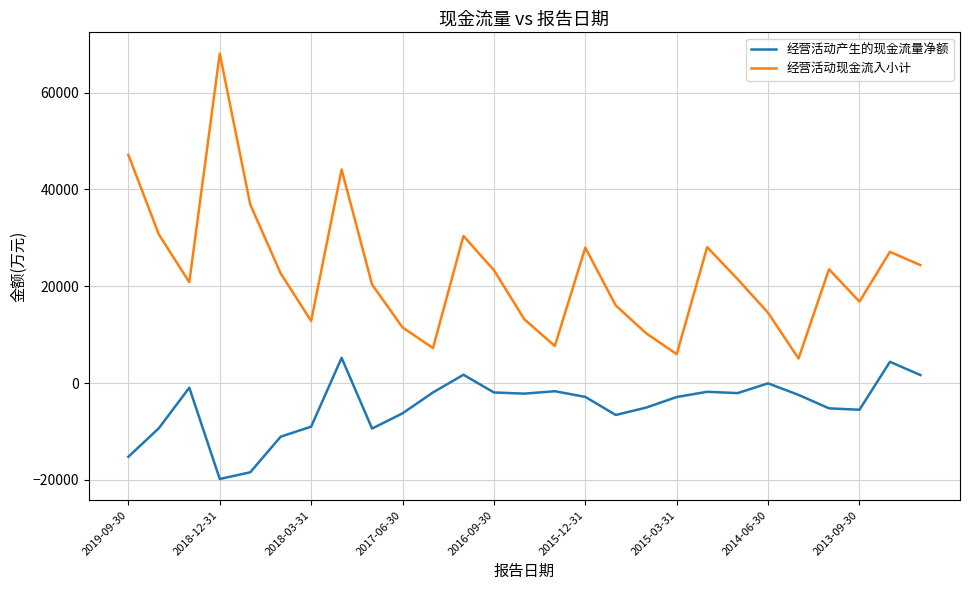

How many lines are shown in the chart?

2